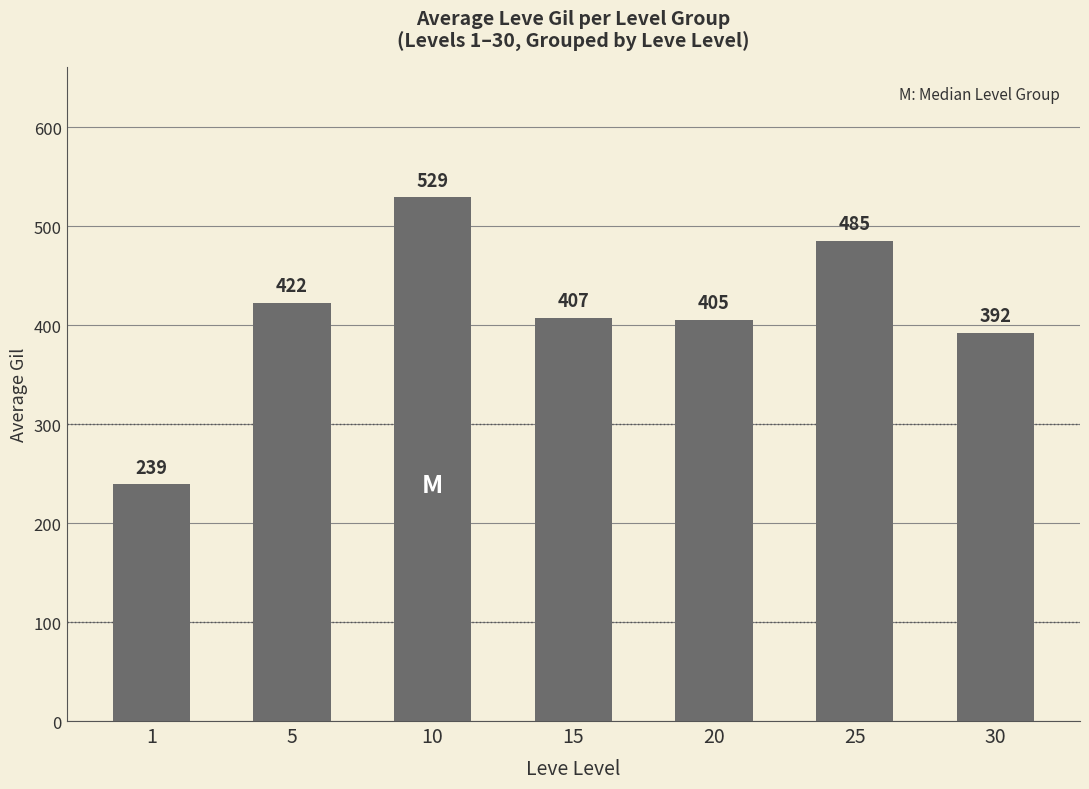

List the labels in order of value, largest first.

10, 25, 5, 15, 20, 30, 1